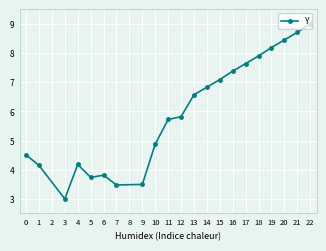

Does the chart have visible grid lines?

Yes